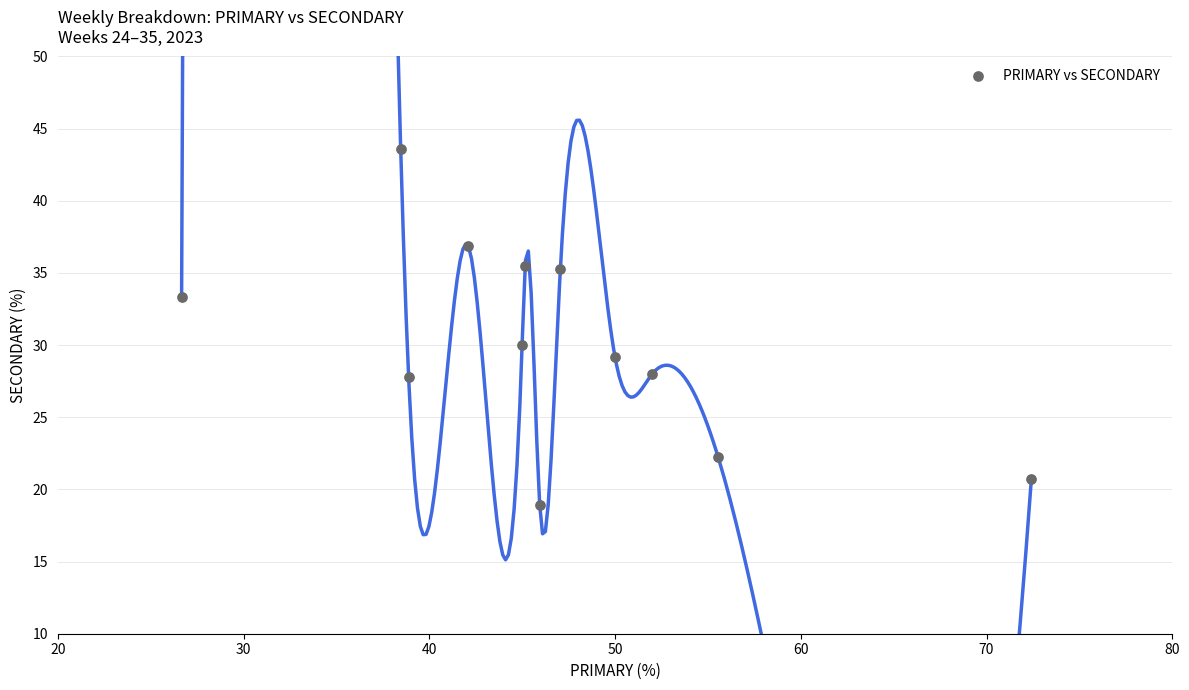

What Y value in the scatter plot is closest to 31?

30.0